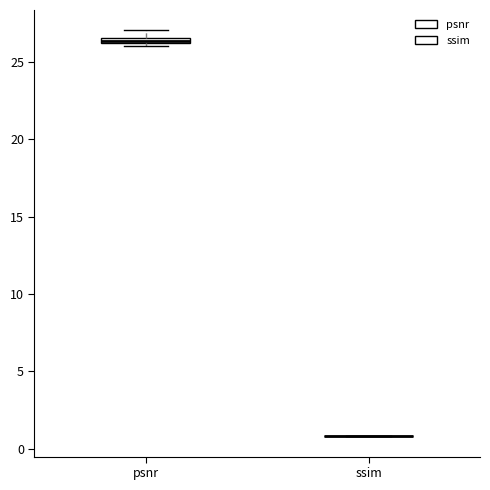

Where is the lower edge of the box for psnr on the y-axis? The values are not printed on the chart, so give them approximately, as read against the axis.

26.0